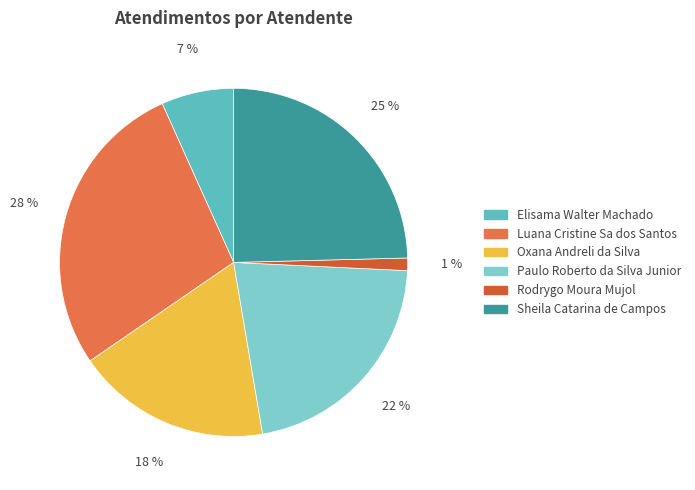

To the nearest percent, what portion does Rodrygo Moura Mujol represent?

1%